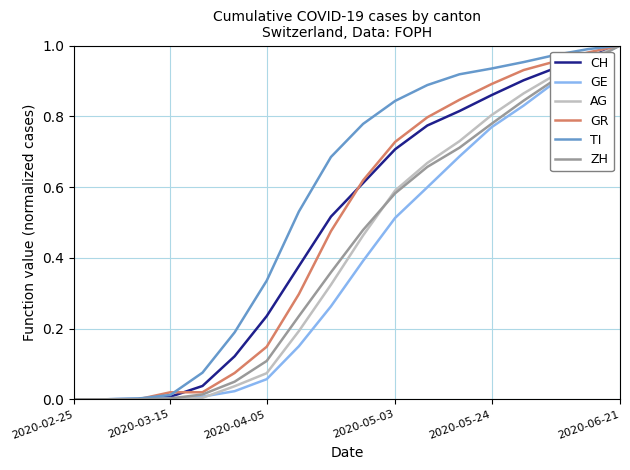

Which series has the largest total across all categories?

TI